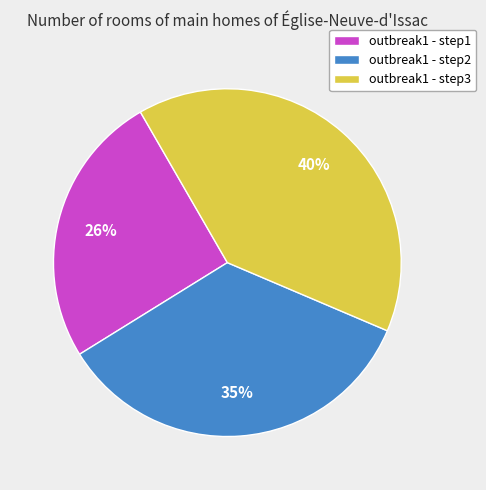

Does outbreak1 - step2 represent more than half of the total?

No